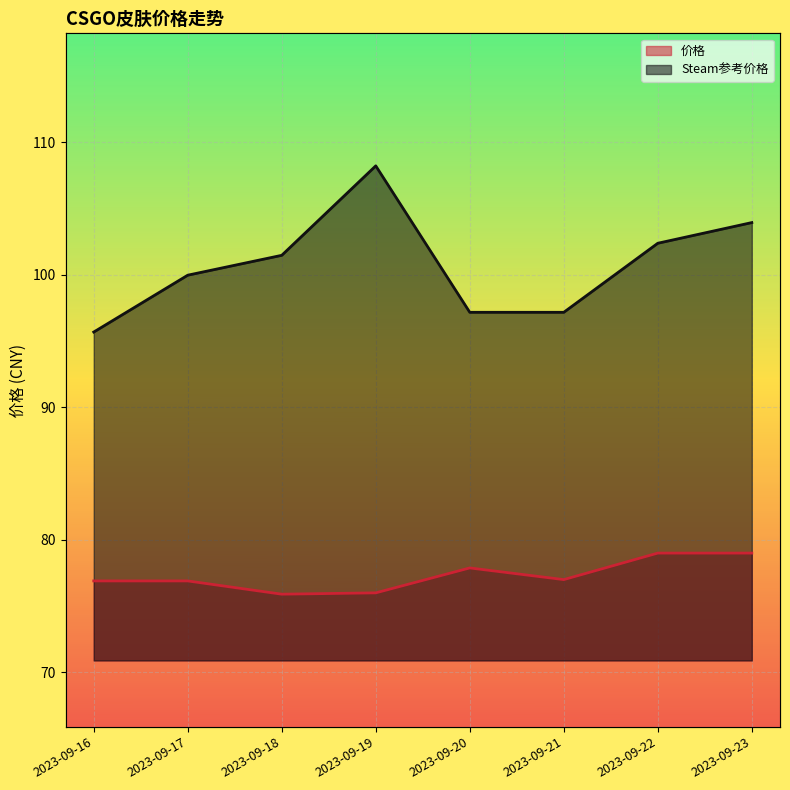

What is the maximum value shown in the chart?

108.2